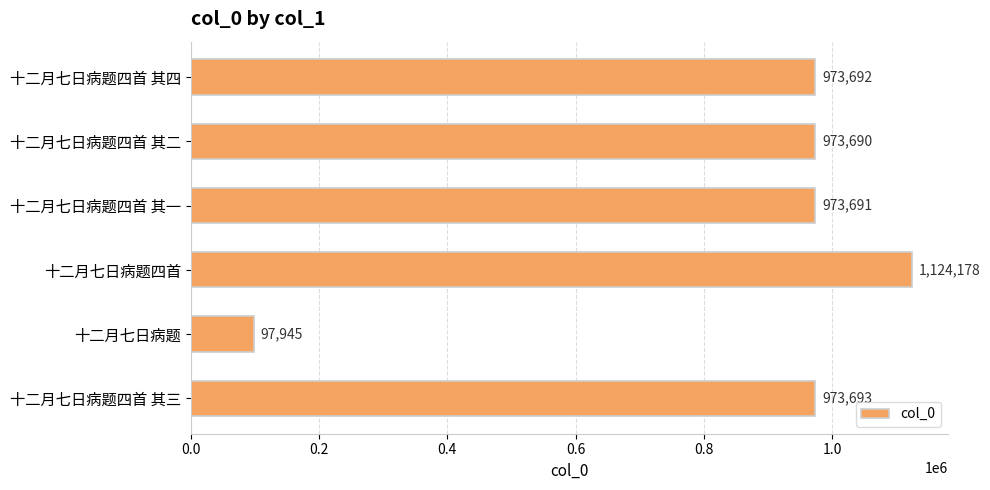

Where is the data nearest to the value 611061?

十二月七日病题四首 其二